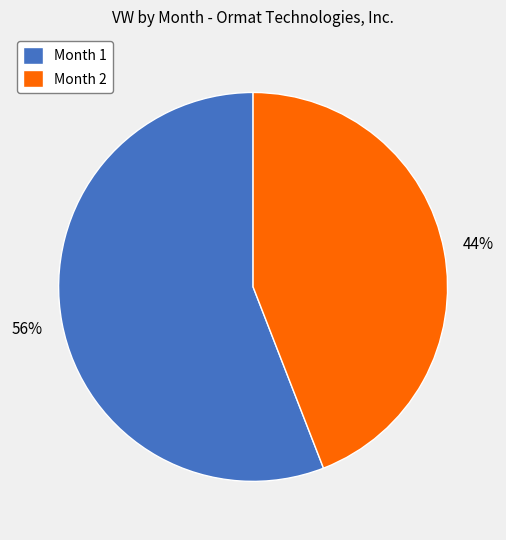

How many slices are in this pie chart?

2